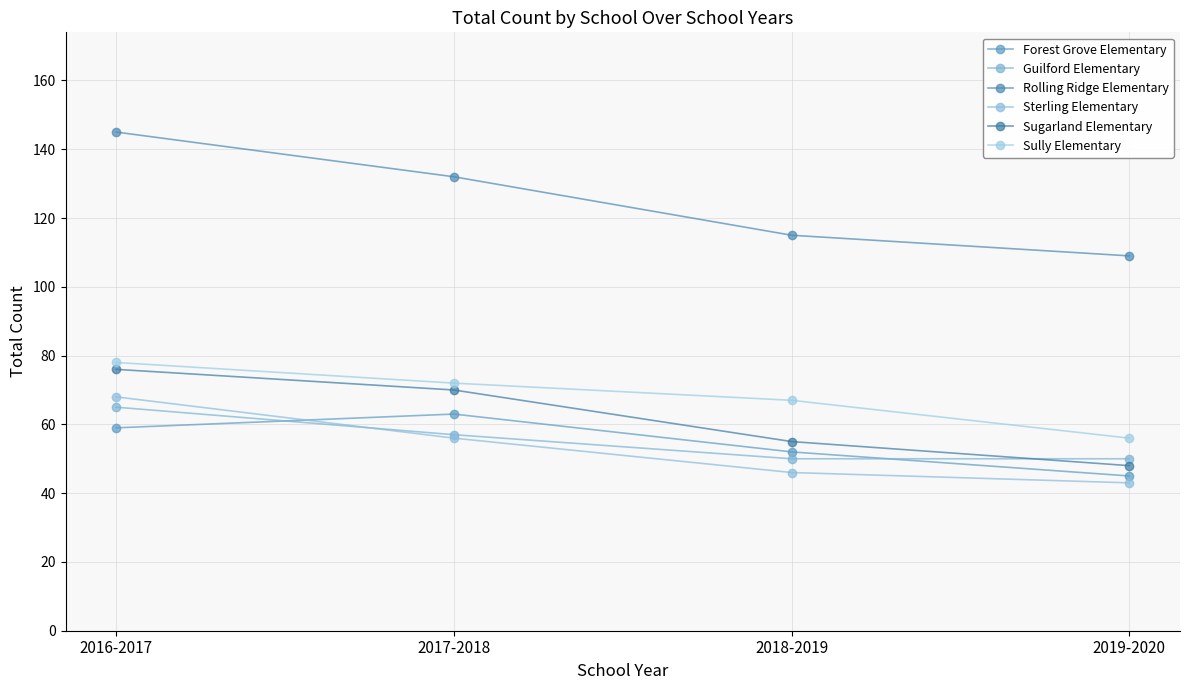

What is the maximum value shown in the chart?

145